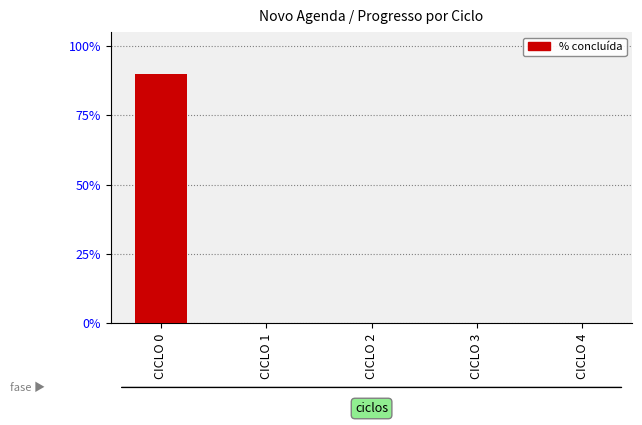

Count the values in the range 0 to 1.

5